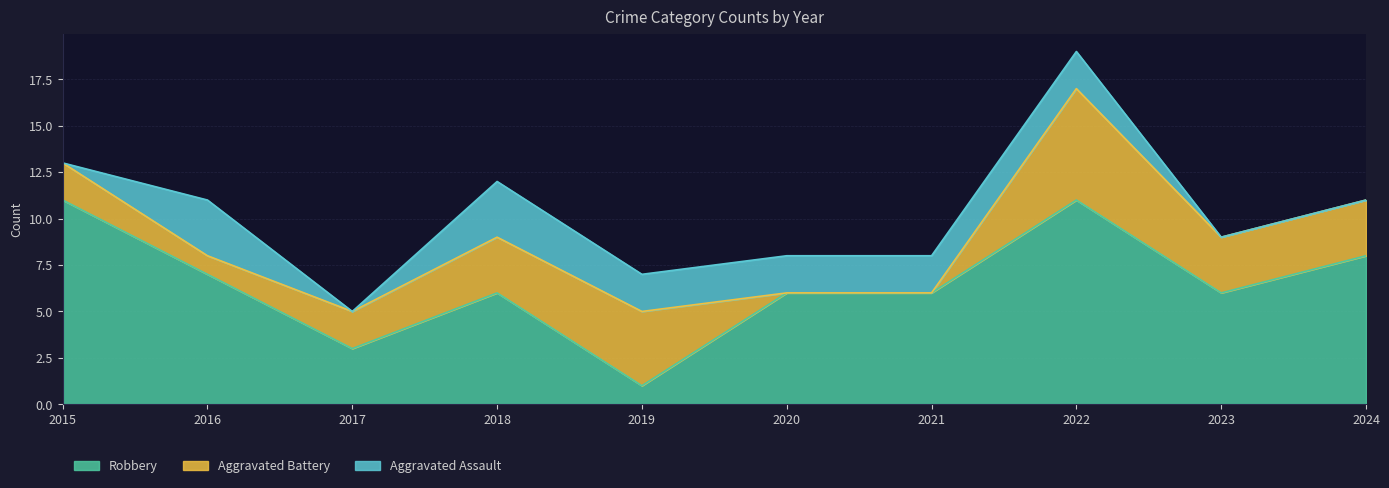

What is the difference between the highest and lowest values at 2016?

6